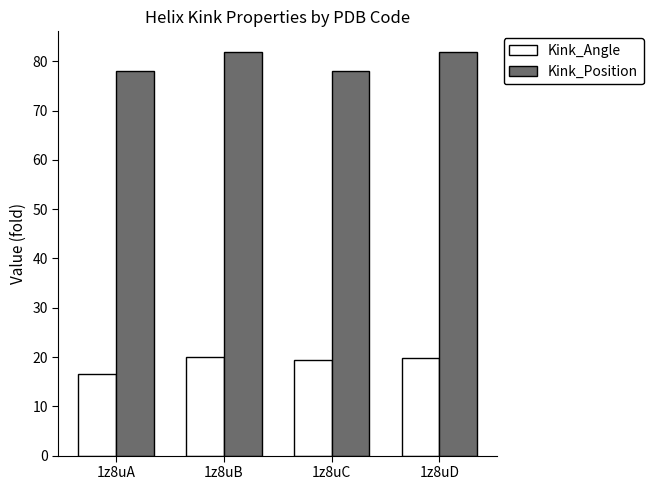

Which series has the largest total across all categories?

Kink_Position